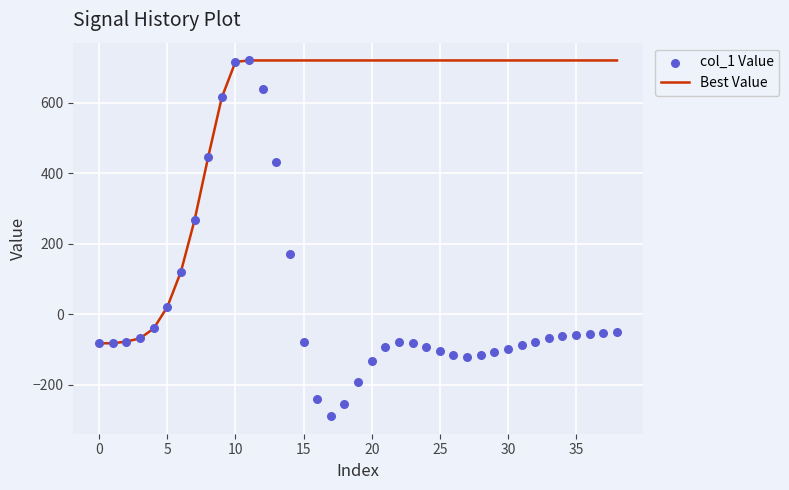

What is the minimum value for Best Value?

-82